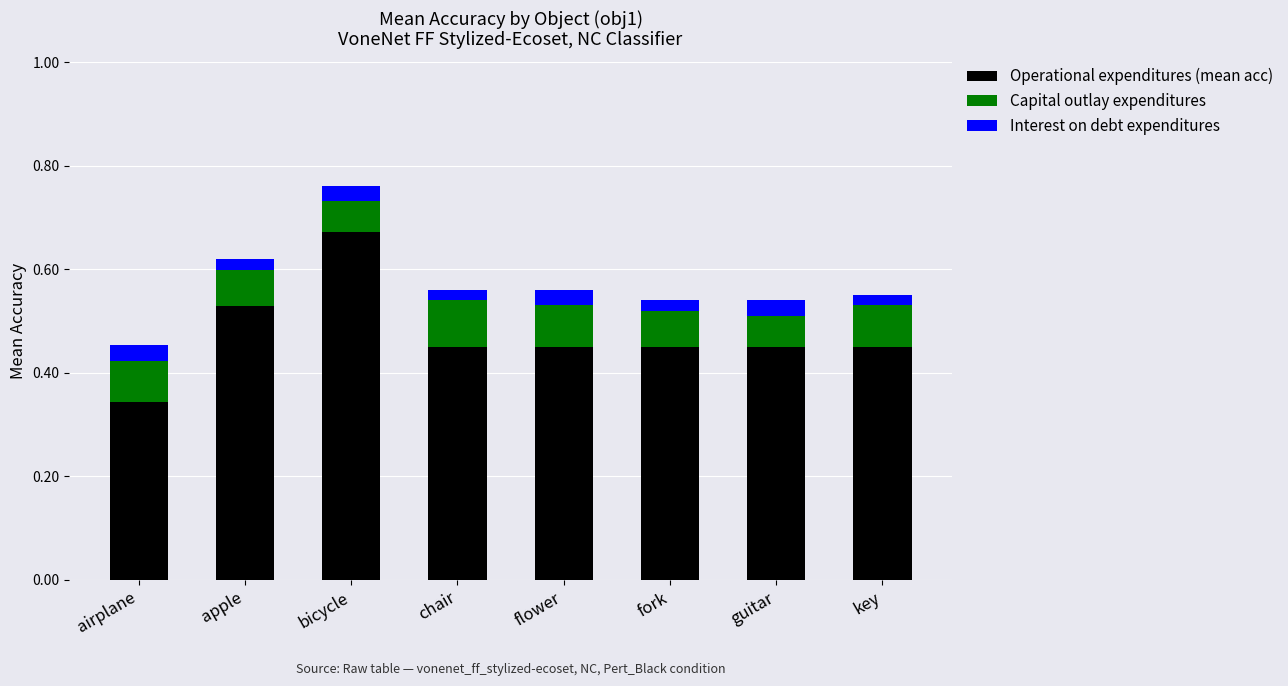

At which label does Operational expenditures (mean acc) reach its peak?

bicycle